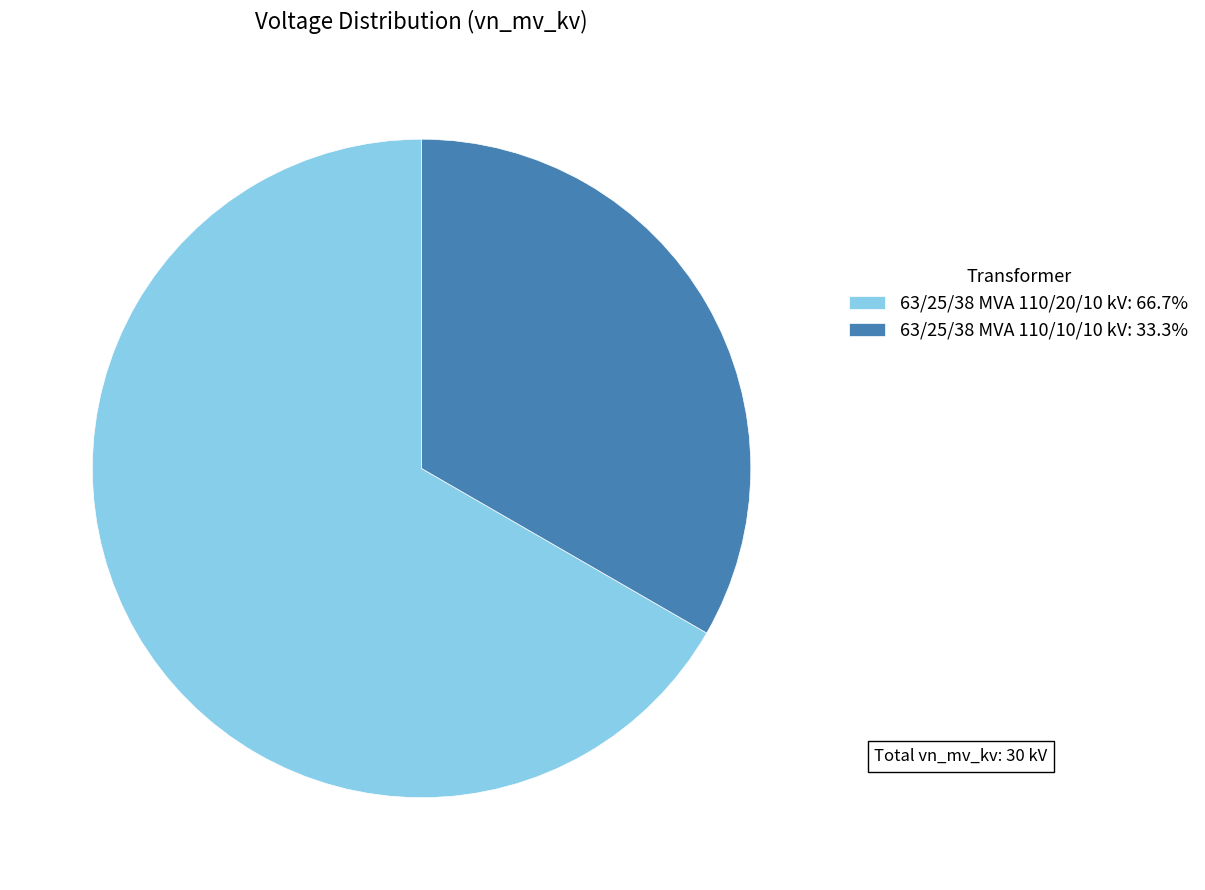

Which category has the smallest portion of the pie?

63/25/38 MVA 110/10/10 kV